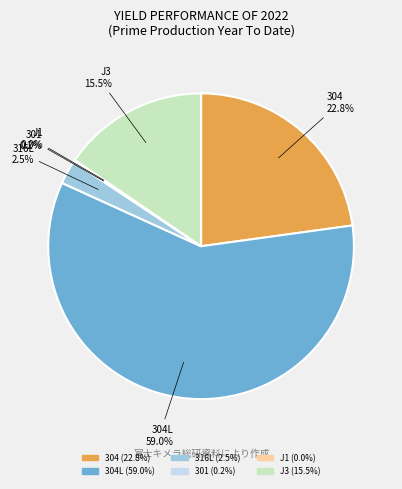

Is there any slice that represents more than half of the pie?

Yes